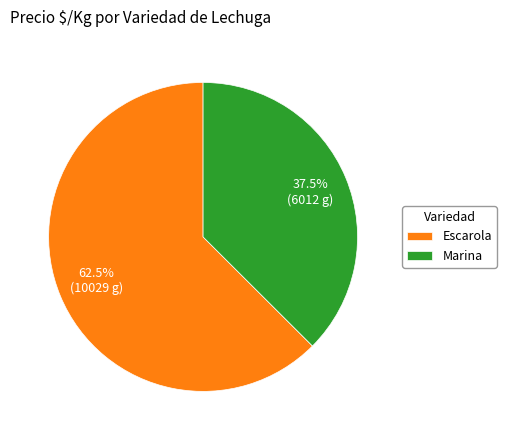

Which category has the smallest portion of the pie?

Marina